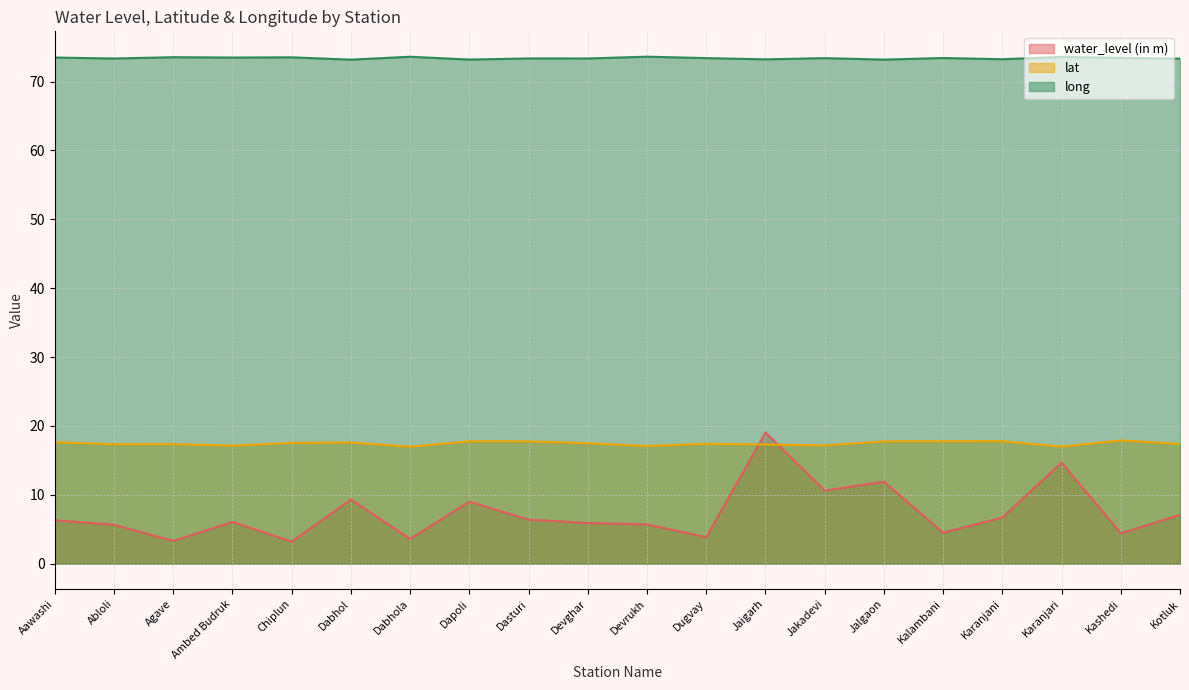

How many lines are shown in the chart?

3